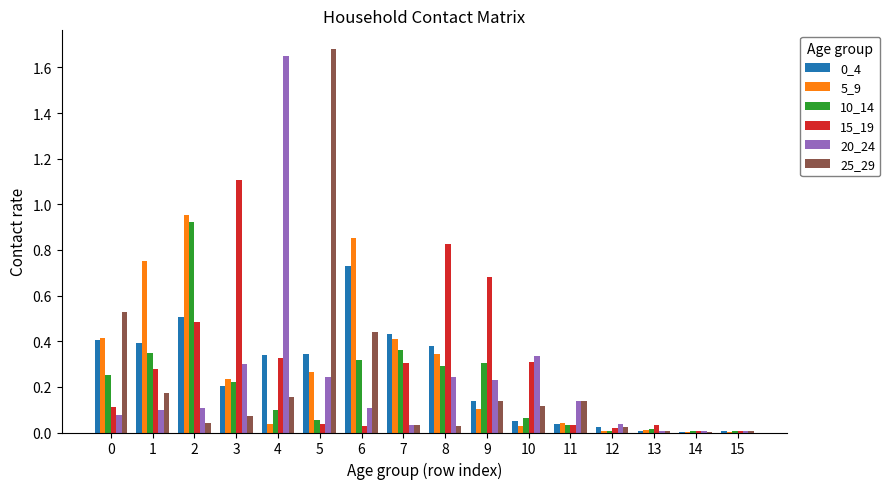

Is it true that 0_4 equals 0.0 at 15?

True